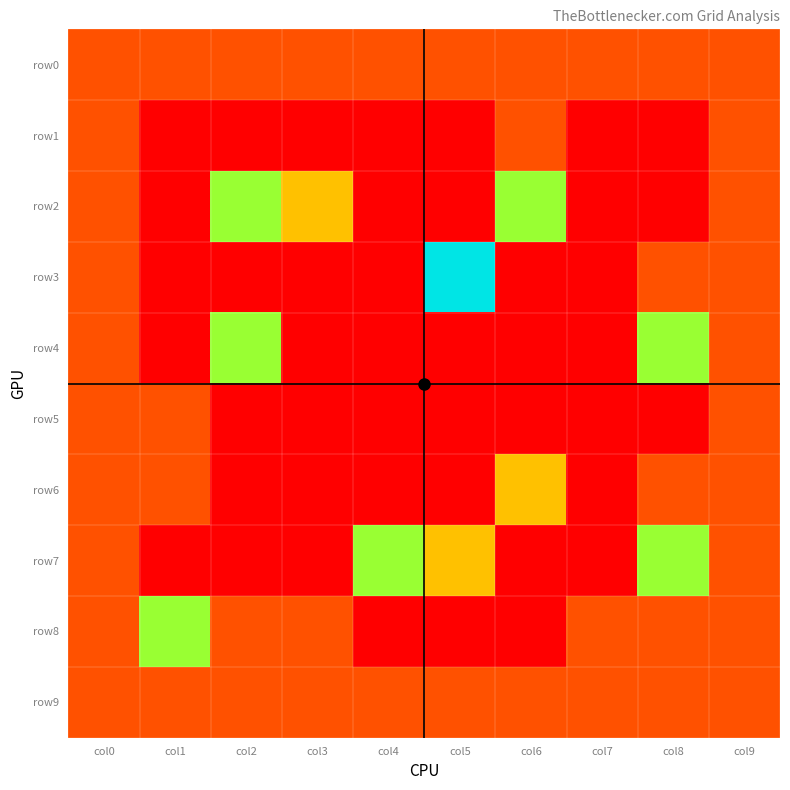

Which series has the largest total across all categories?

row0